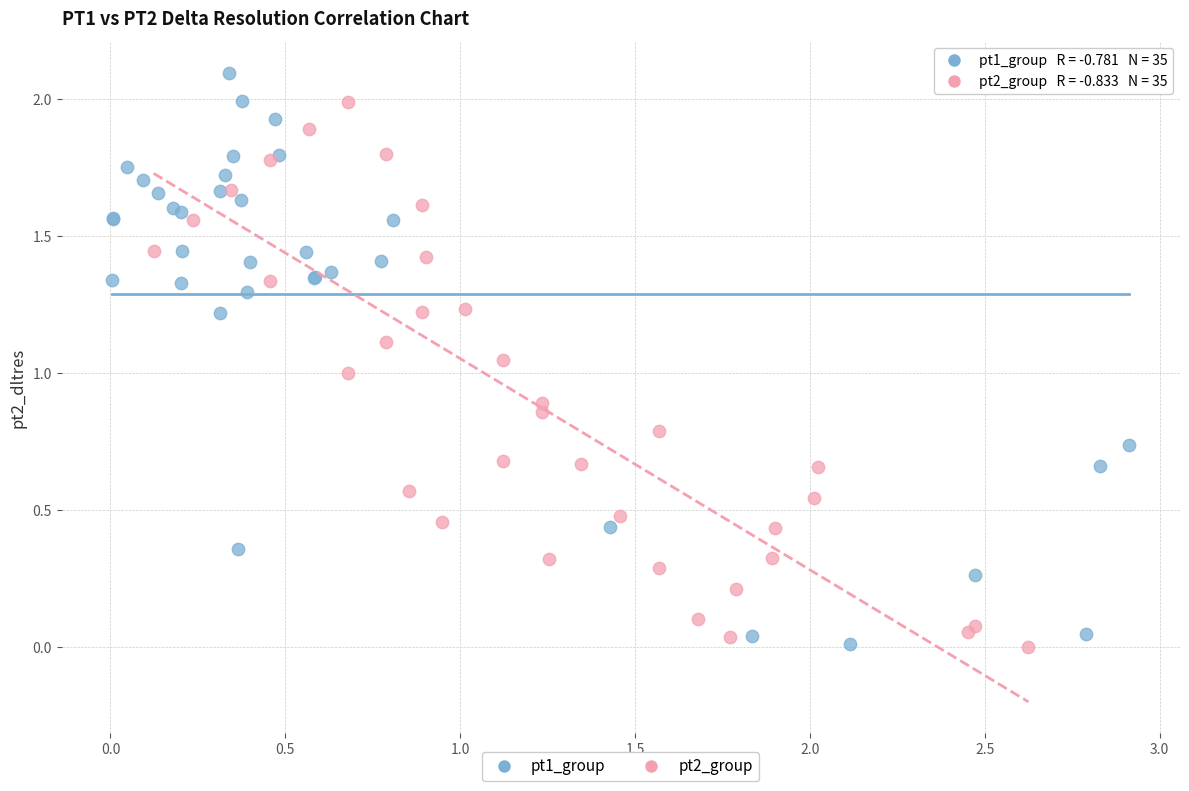

Which series reaches the maximum Y coordinate?

pt1_group